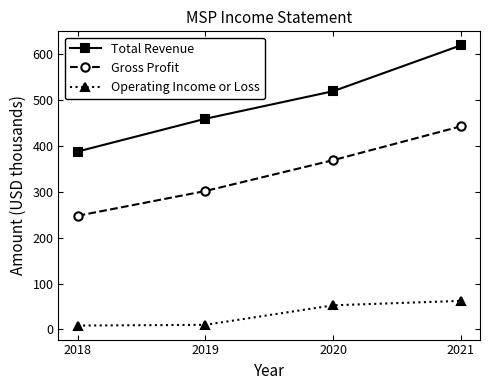

The Operating Income or Loss series shows 10.0 at 2019. True or false?

True